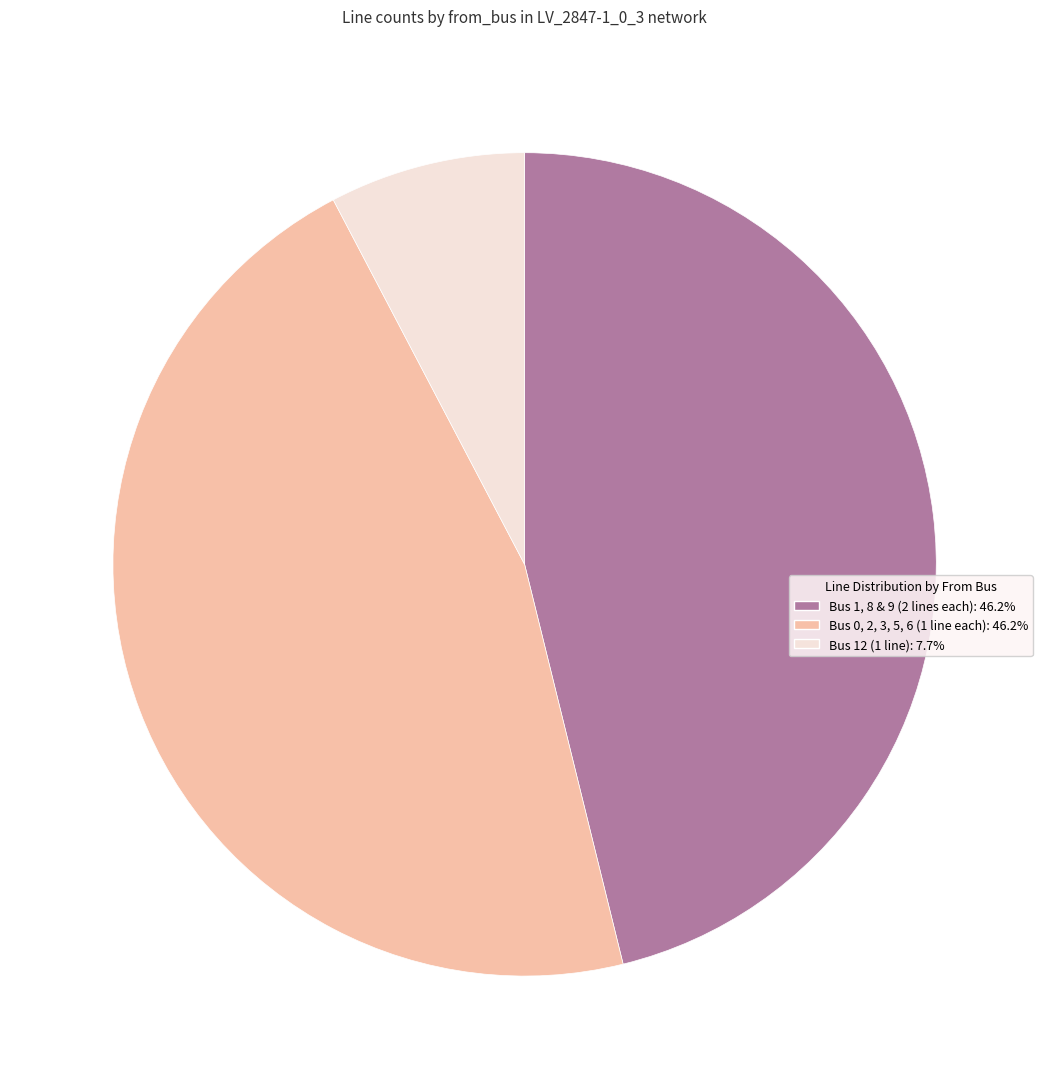

Is the sum of Bus 0, 2, 3, 5, 6 (1 line each): 46.2% and Bus 12 (1 line): 7.7% greater than half?

Yes